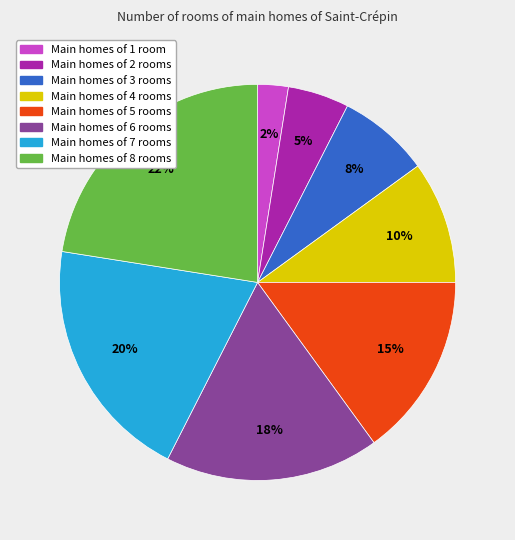

To the nearest percent, what is the average slice percentage?

12%